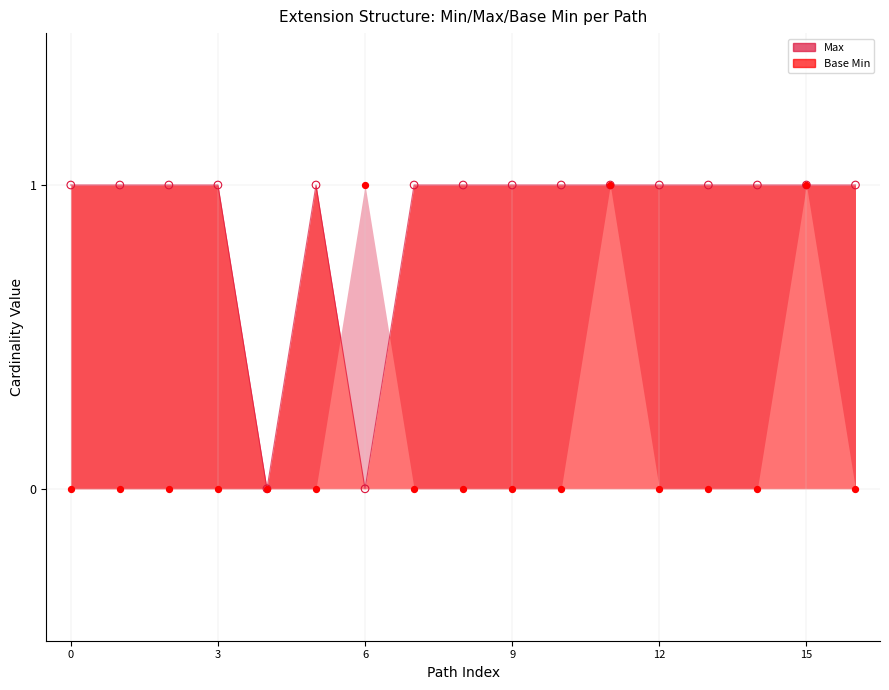

Which series contains the lowest Y value?

Base Min